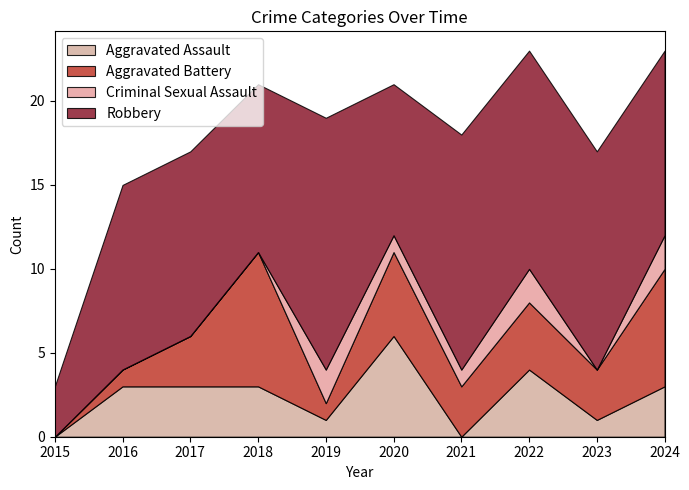

Reading left to right, list all the values displayed in this chart.

Aggravated Assault: 2015=0	2016=3	2017=3	2018=3	2019=1	2020=6	2021=0	2022=4	2023=1	2024=3
Aggravated Battery: 2015=0	2016=1	2017=3	2018=8	2019=1	2020=5	2021=3	2022=4	2023=3	2024=7
Criminal Sexual Assault: 2015=0	2016=0	2017=0	2018=0	2019=2	2020=1	2021=1	2022=2	2023=0	2024=2
Robbery: 2015=3	2016=11	2017=11	2018=10	2019=15	2020=9	2021=14	2022=13	2023=13	2024=11